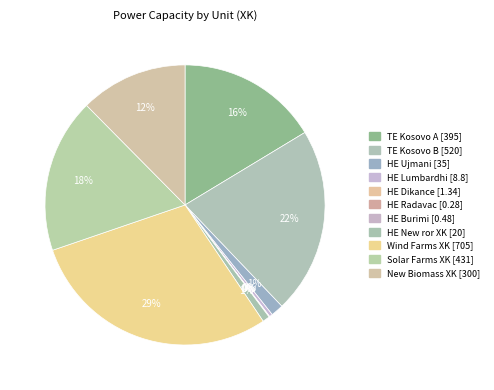

Combined, what portion of the pie is HE New ror XK and HE Burimi?

0.8%